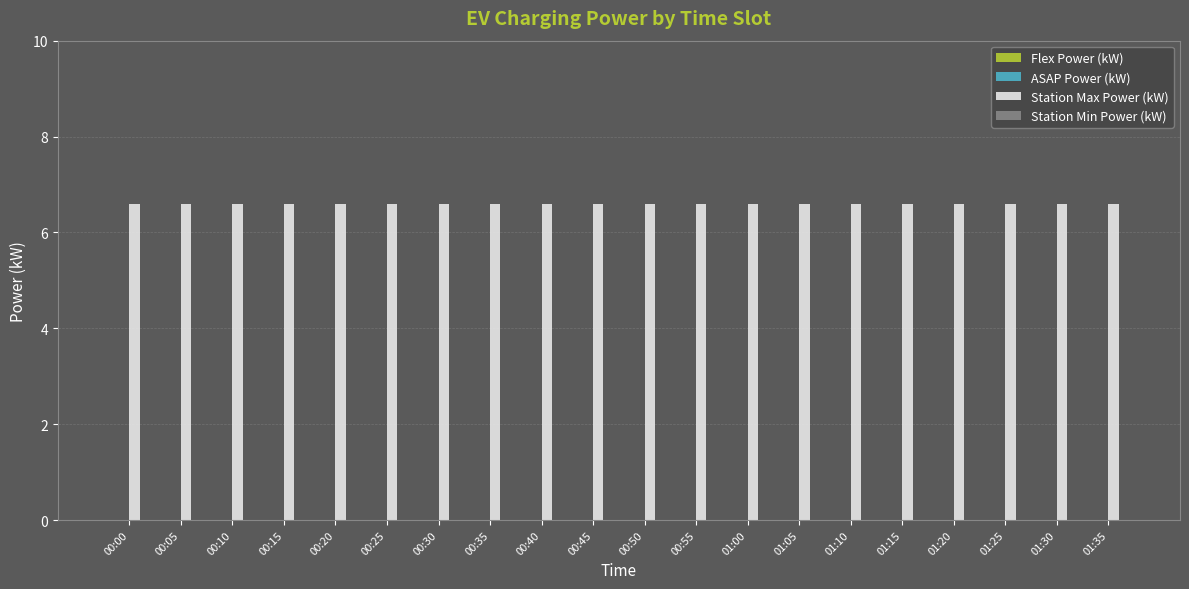

At which category is the sum across all series the highest?

00:00